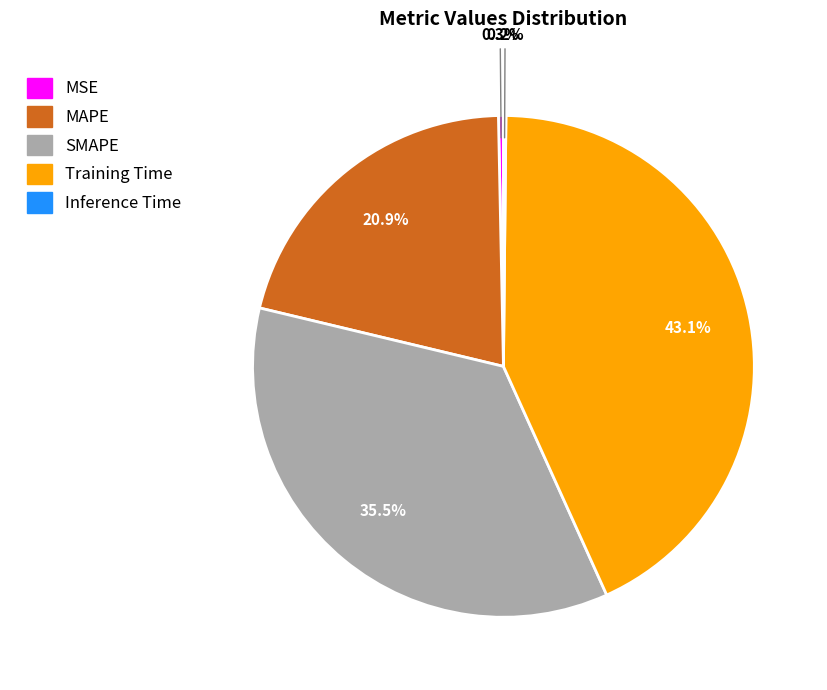

To the nearest percent, what is the average slice percentage?

20%